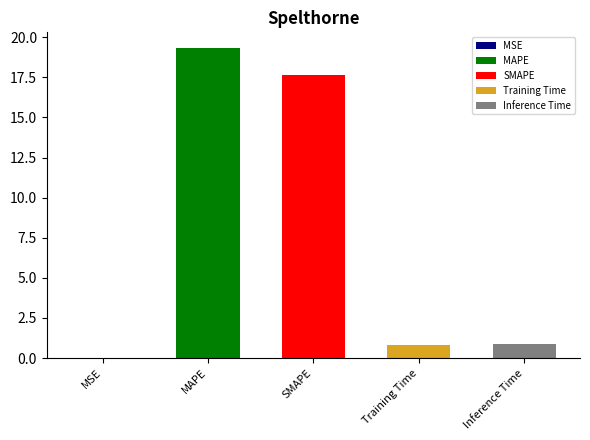

What is the average value?

7.7